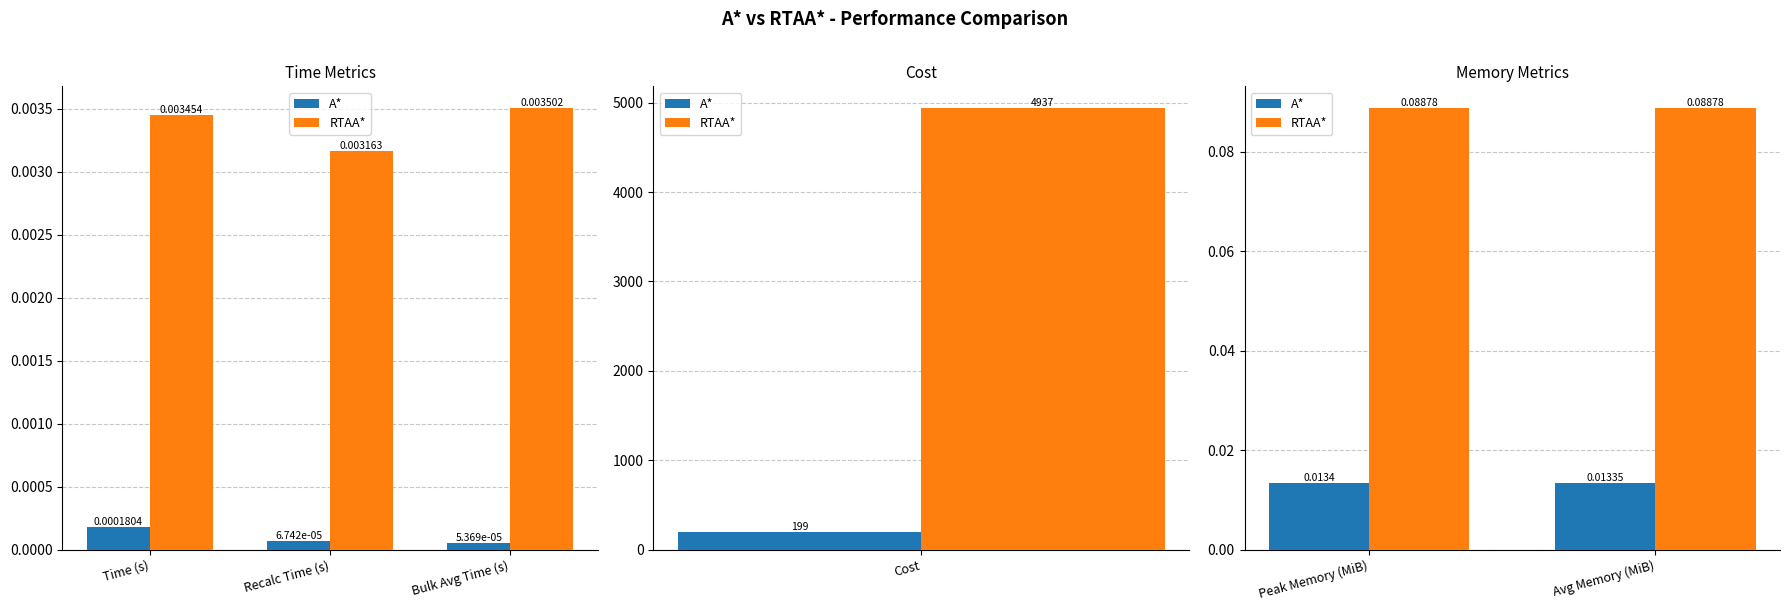

Is the value of A* at Avg Memory (MiB) greater than the value of RTAA* at Peak Memory (MiB)?

No